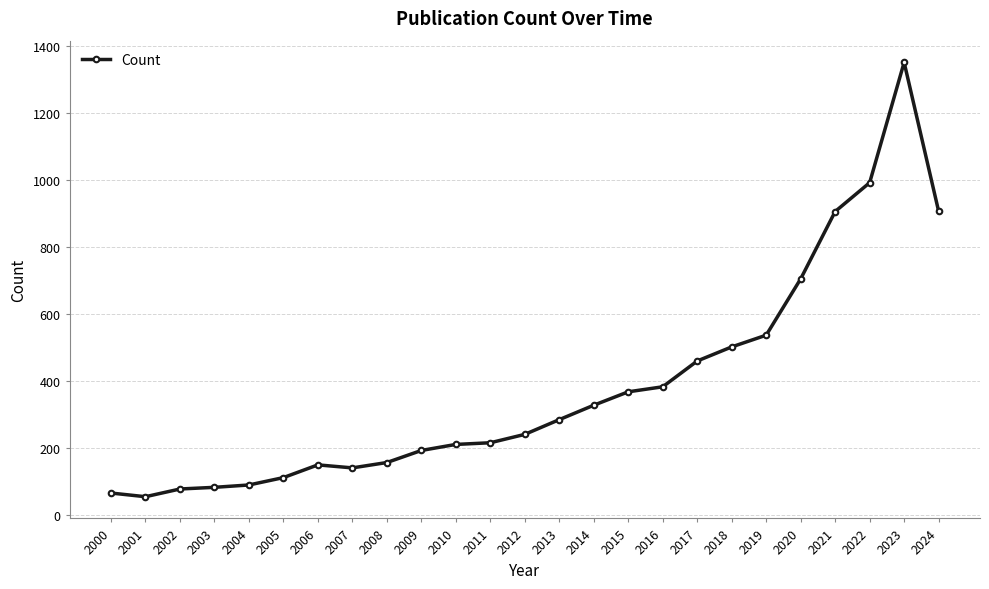

What is the ratio of the value at 2017 to the value at 2011?

2.1